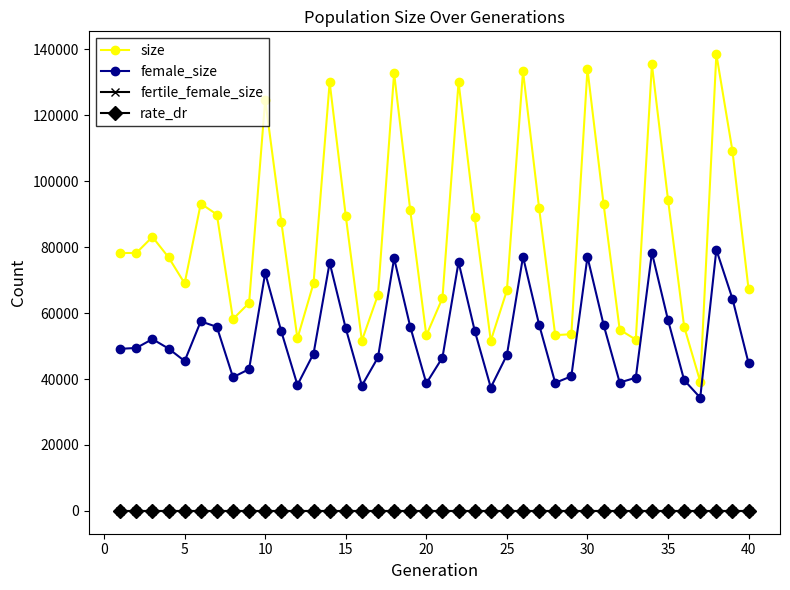

Which series has the largest range (max minus min)?

size